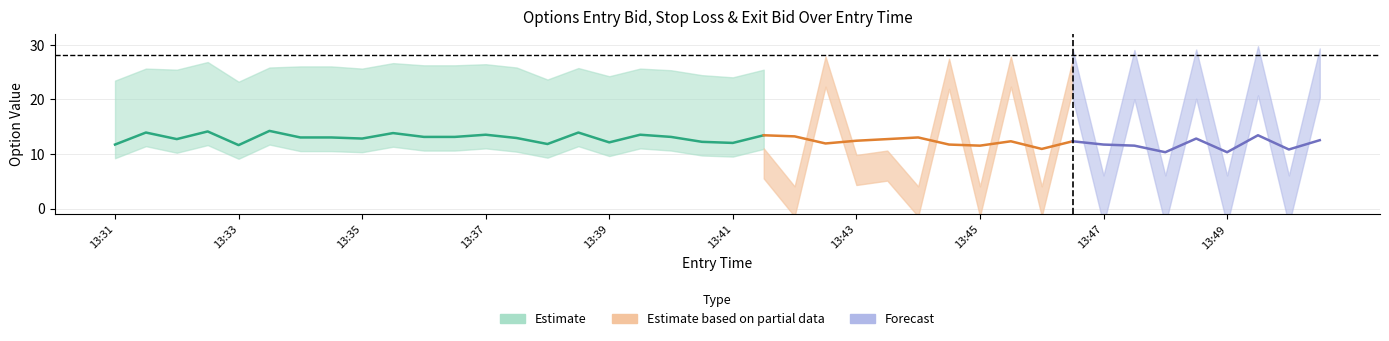

Is the value of exit_bid at 13:49 greater than the value of entry_bid at 13:49?

No